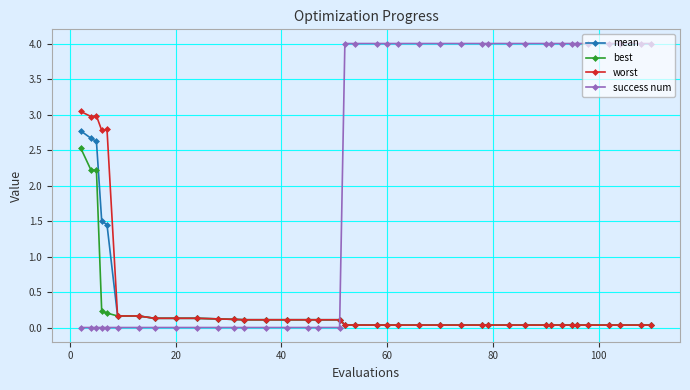

After their last crossing, which series has the higher values: best or success num?

success num